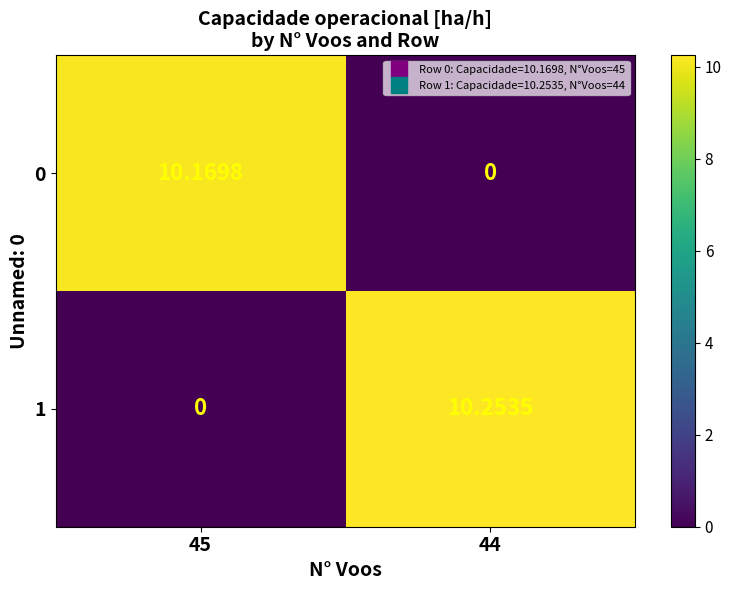

How many values in the 1 series exceed 10?

1